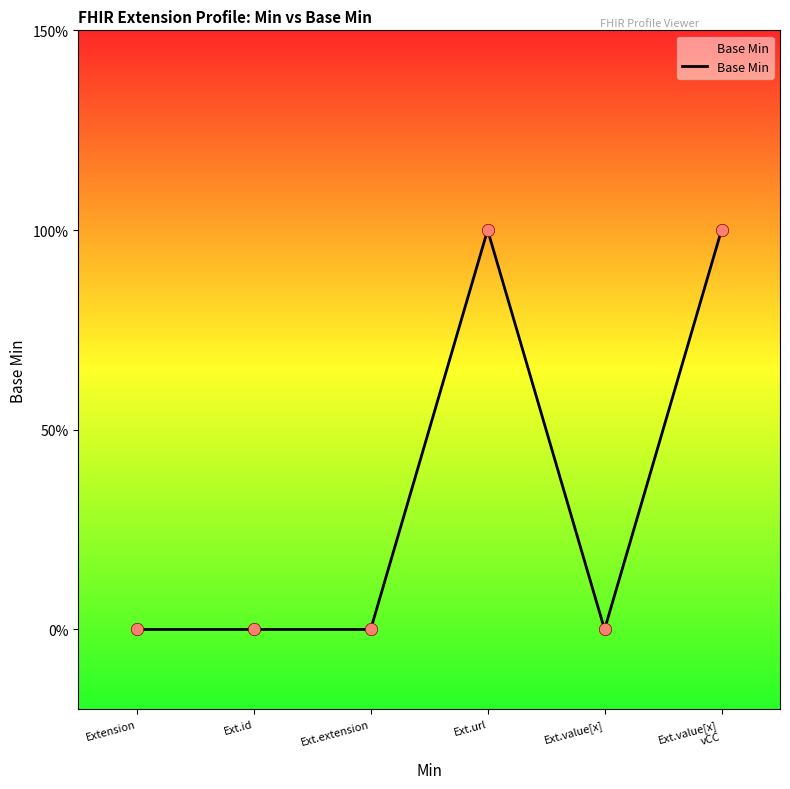

What is the change in value from Extension to Ext.url?

+1